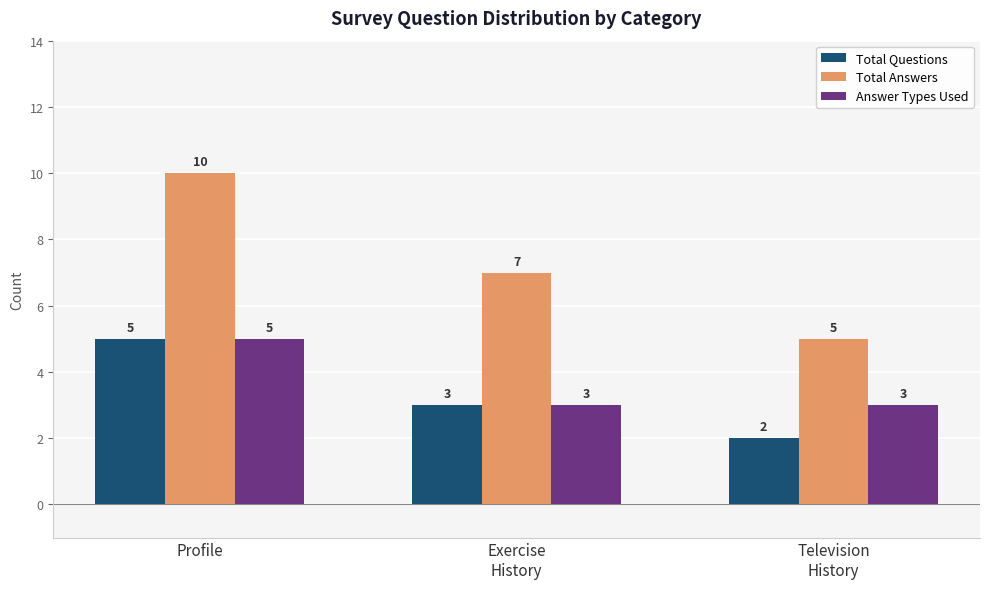

Reading right to left, what are all the values shown in this chart?

Total Questions: Television
History=2	Exercise
History=3	Profile=5
Total Answers: Television
History=5	Exercise
History=7	Profile=10
Answer Types Used: Television
History=3	Exercise
History=3	Profile=5